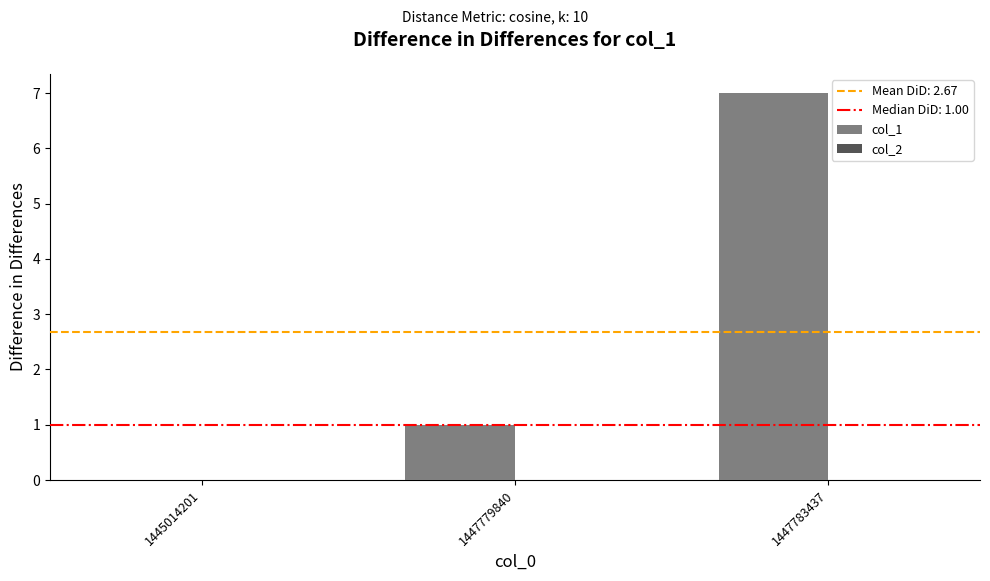

What is the change in value from 1447779840 to 1447783437?

+6